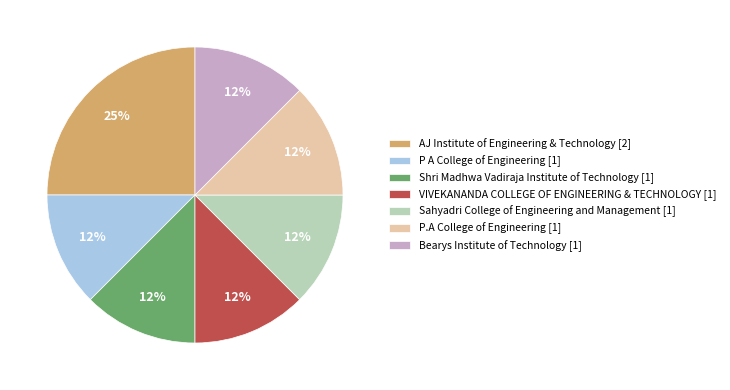

What is the ratio of the value at Bearys Institute of Technology [1] to the value at P A College of Engineering [1]?

1.0